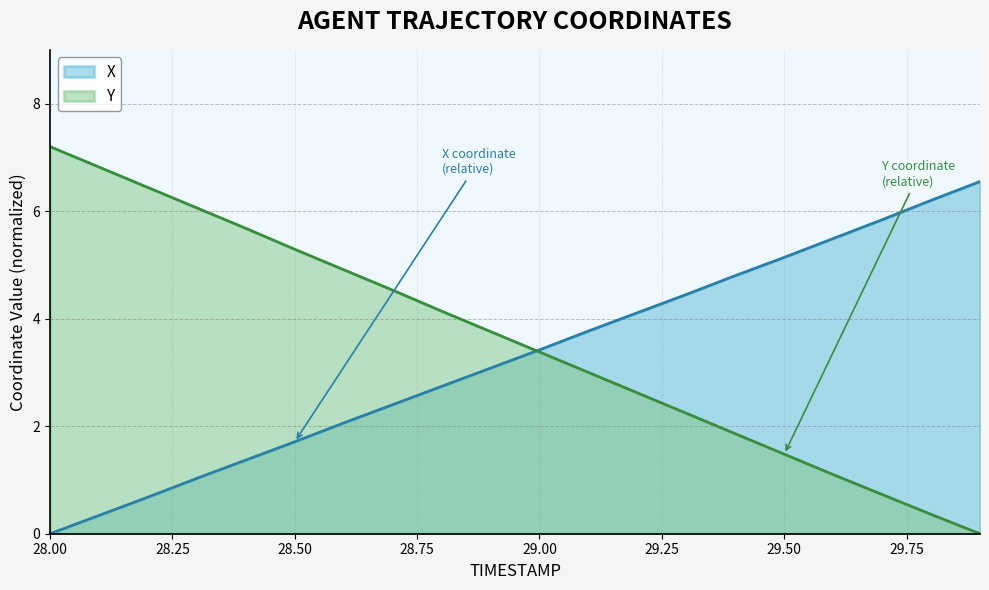

What is the approximate value of Y at 29.7?

0.7